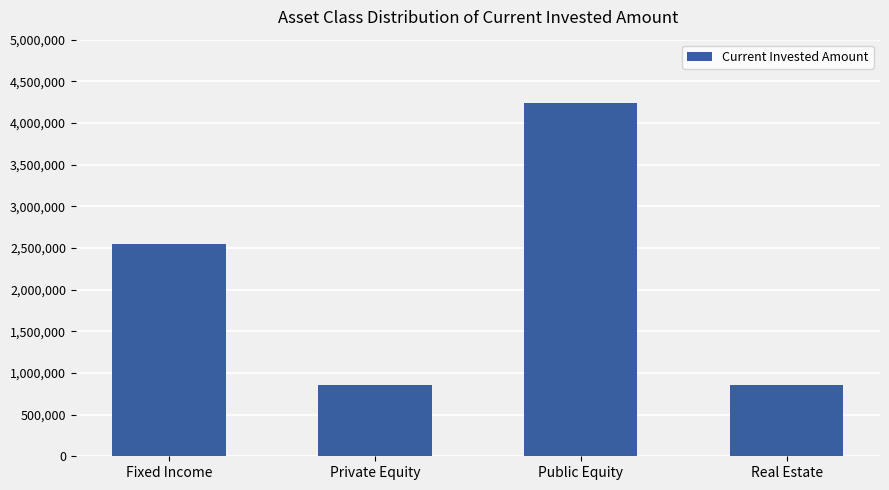

Reading left to right, what are all the values shown in this chart?

Fixed Income=2550000	Private Equity=850000	Public Equity=4242000	Real Estate=850000